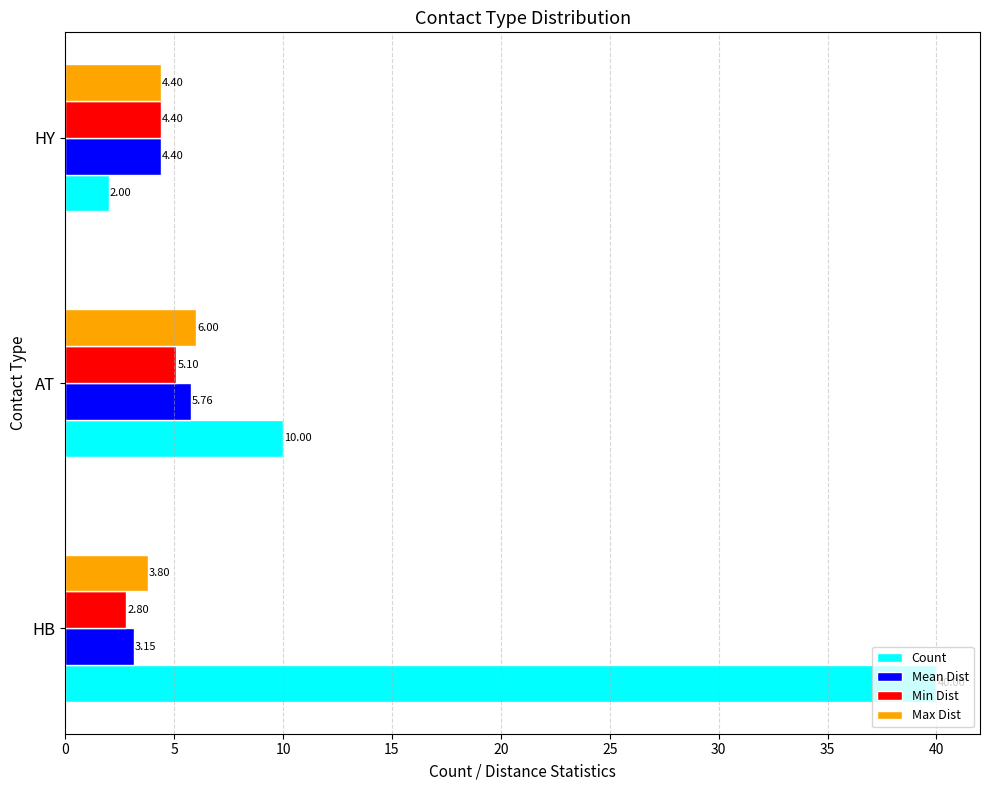

List the series in order of their peak value, lowest first.

Min Dist, Mean Dist, Max Dist, Count